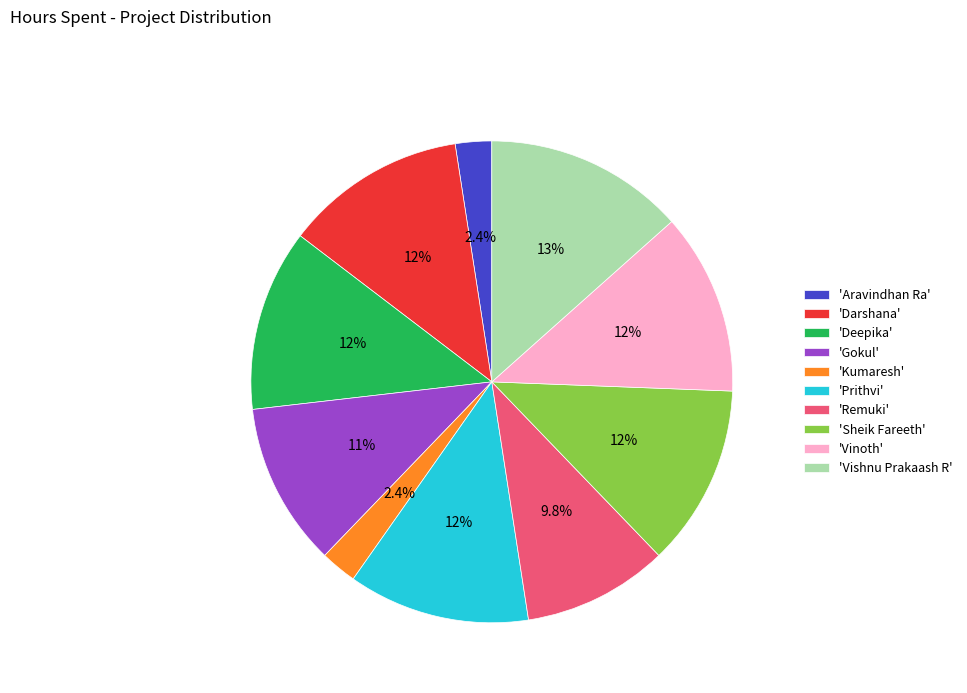

What is the ratio of the value at 'Gokul' to the value at 'Deepika'?

0.9